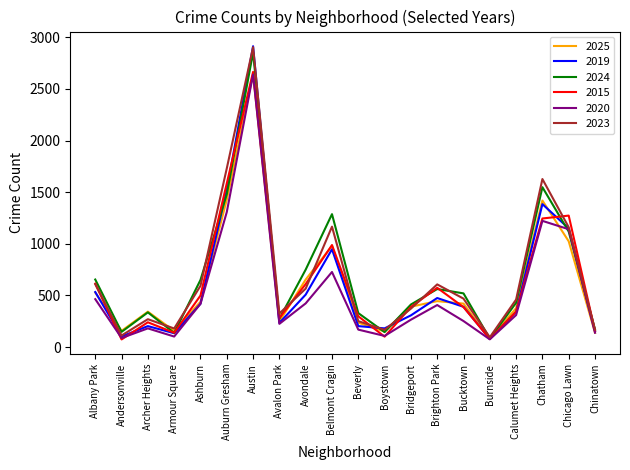

Which series has the widest spread of values?

2019